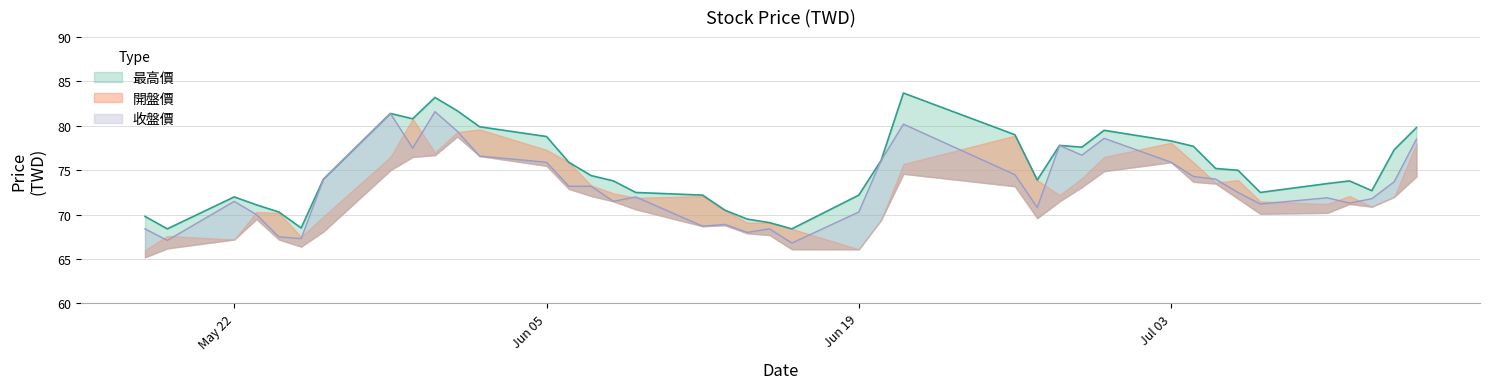

True or false: 最高價 and 收盤價 cross at least once.

False